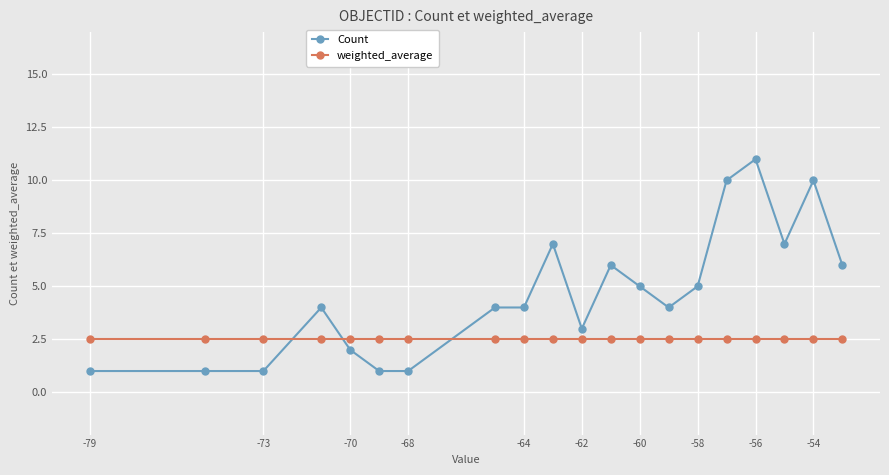

Which series has the largest total across all categories?

Count